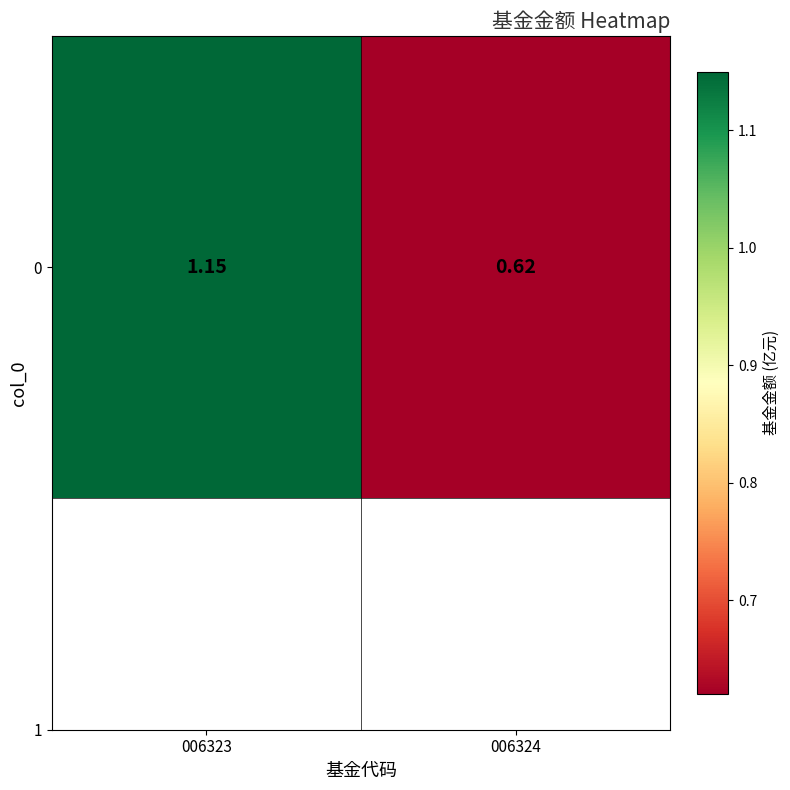

What is the ratio of the value at 006324 to the value at 006323?

0.5